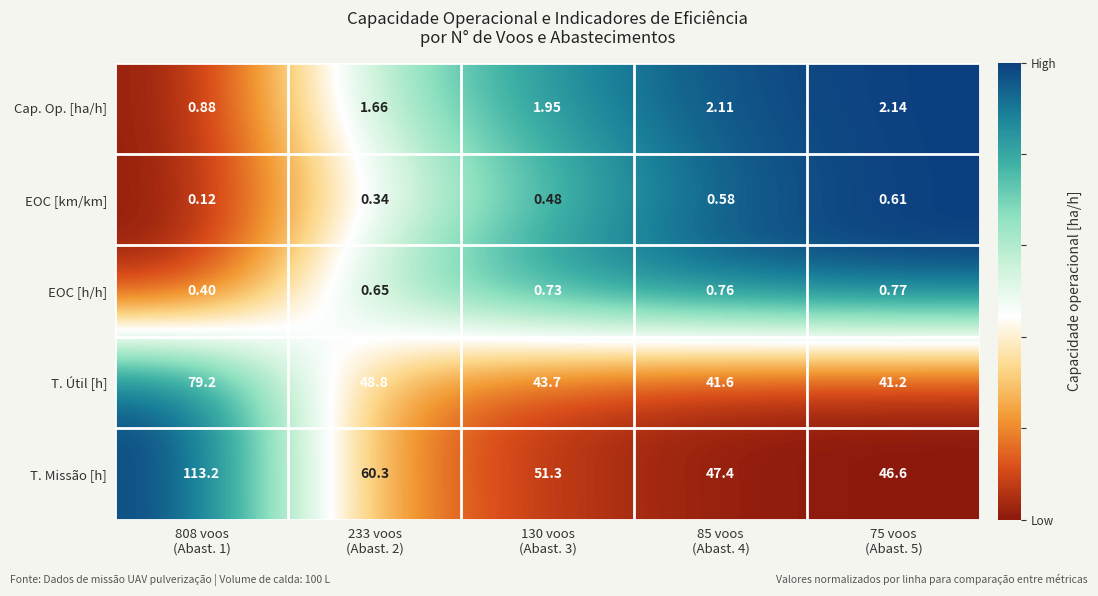

Which series has the largest total across all categories?

T. Missão [h]